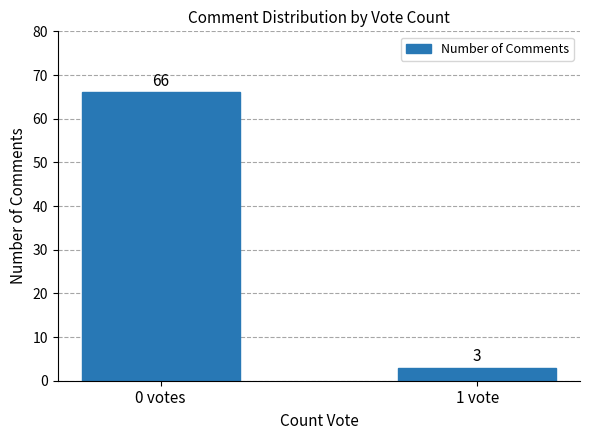

Count the number of data series in this chart.

1